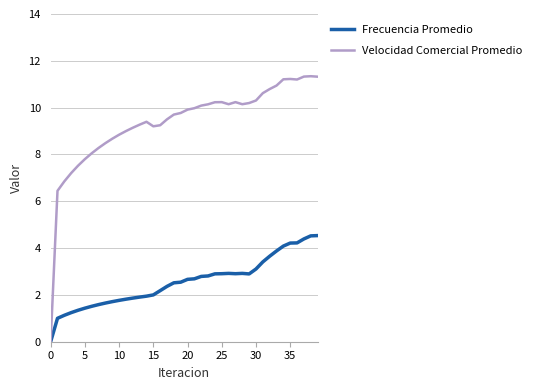

At how many categories does at least one series exceed 2?

39